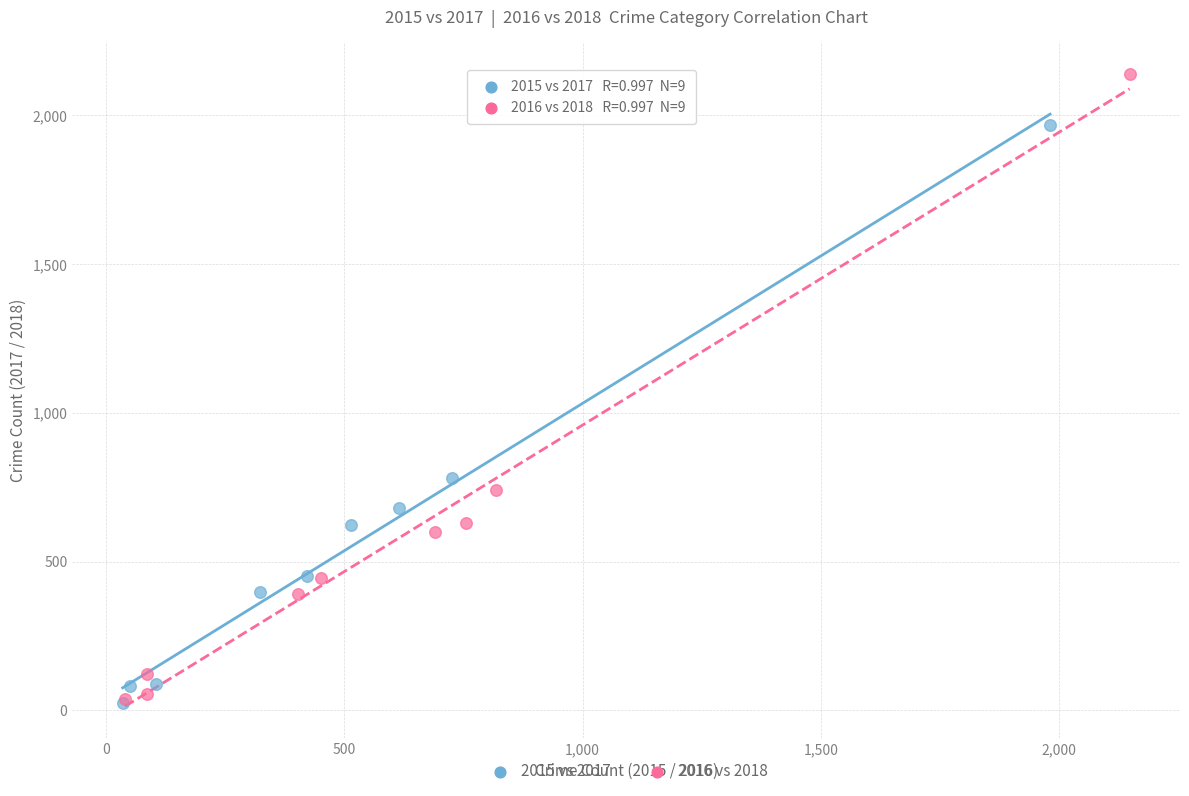

Which series has the widest spread of Y values?

2016 vs 2018